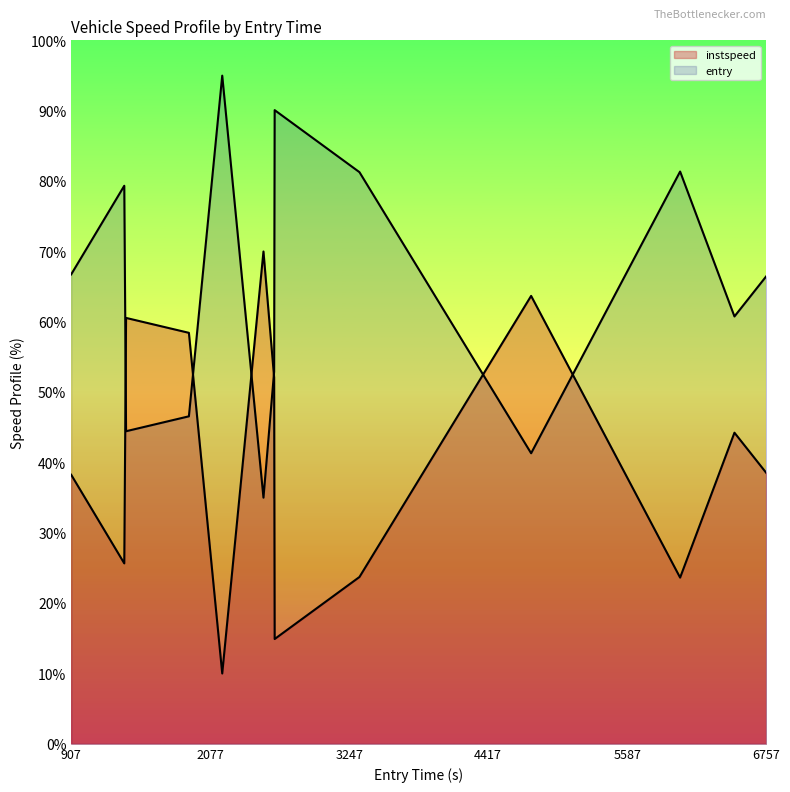

Does the chart display data point markers on the line(s)?

No